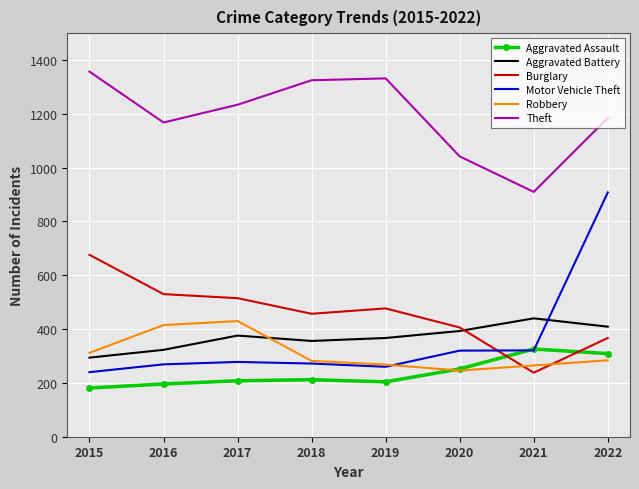

Is the value of Aggravated Assault at 2020 greater than the value of Theft at 2016?

No